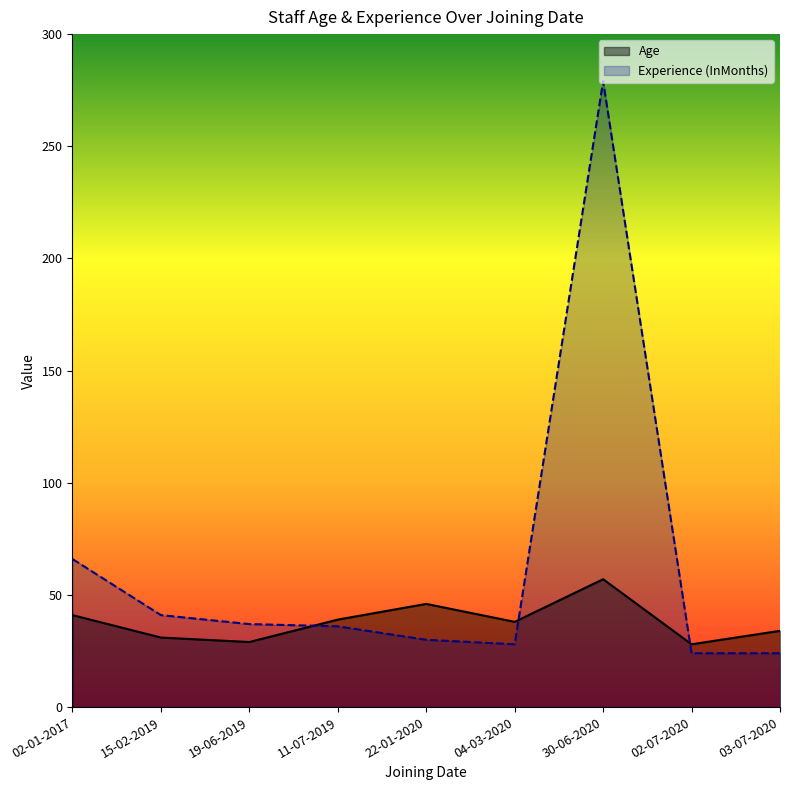

Which series has the largest total across all categories?

Experience (InMonths)